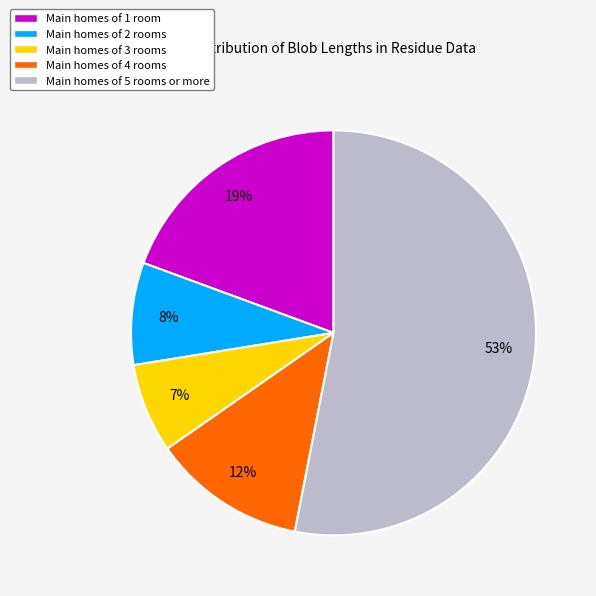

How many segments does this pie chart have?

5